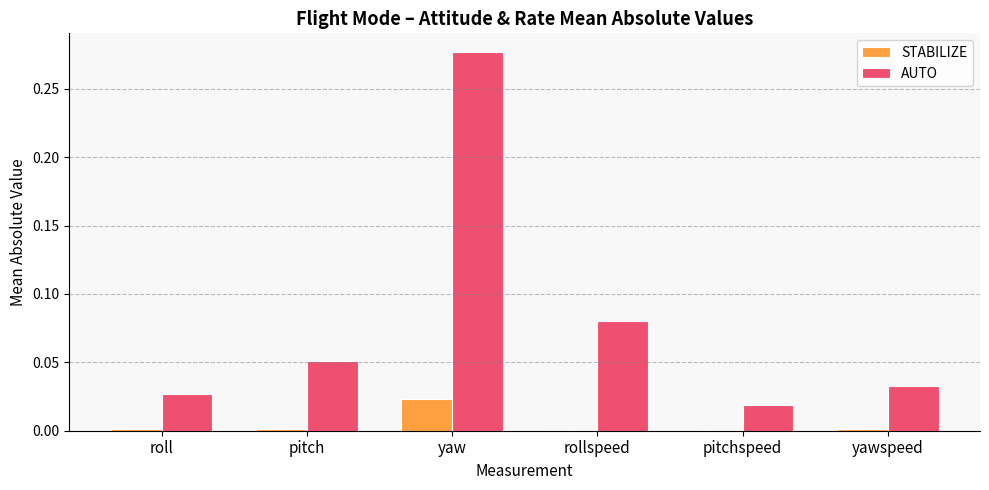

Which series changed the most between pitch and rollspeed?

AUTO